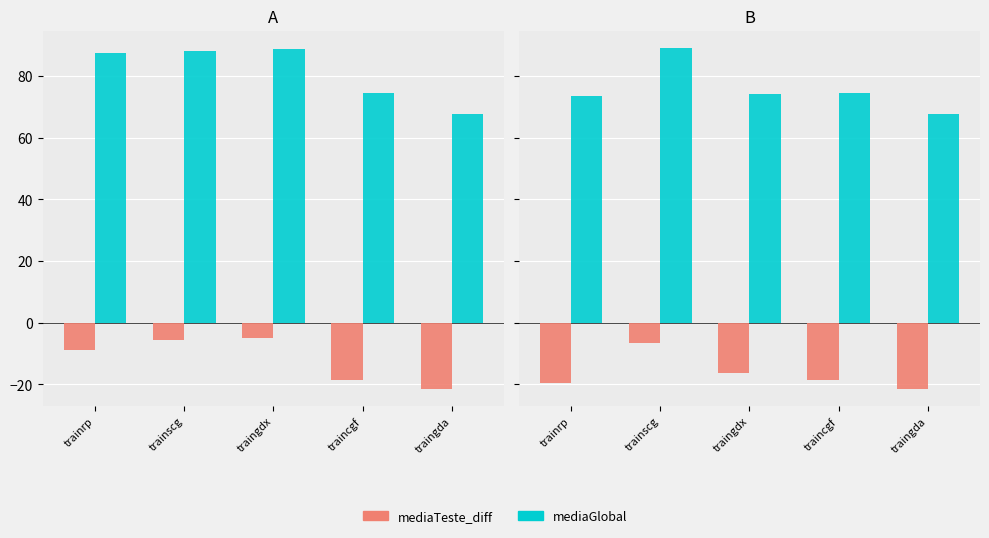

List the series in order of their peak value, lowest first.

mediaTeste_diff, mediaGlobal